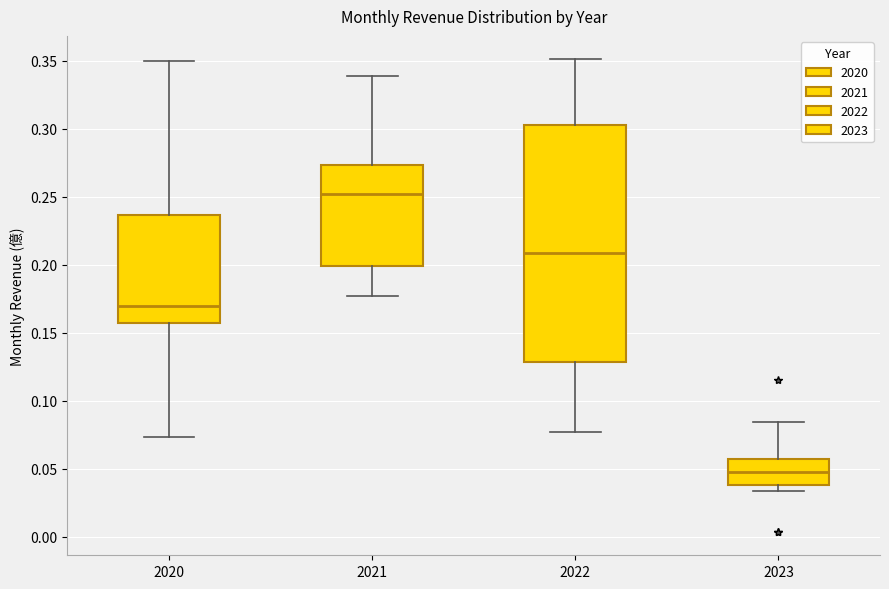

Reading left to right, read every box against the y-axis: the position of its median line, the range the box covers, and the ends of its whiskers. The values are not printed on the chart, so give them approximately, as read against the axis.

2020: median 0.170, box 0.160 to 0.235, whiskers 0.075 to 0.350
2021: median 0.250, box 0.200 to 0.275, whiskers 0.175 to 0.340
2022: median 0.210, box 0.130 to 0.305, whiskers 0.075 to 0.350
2023: median 0.050, box 0.040 to 0.055, whiskers 0.035 to 0.085